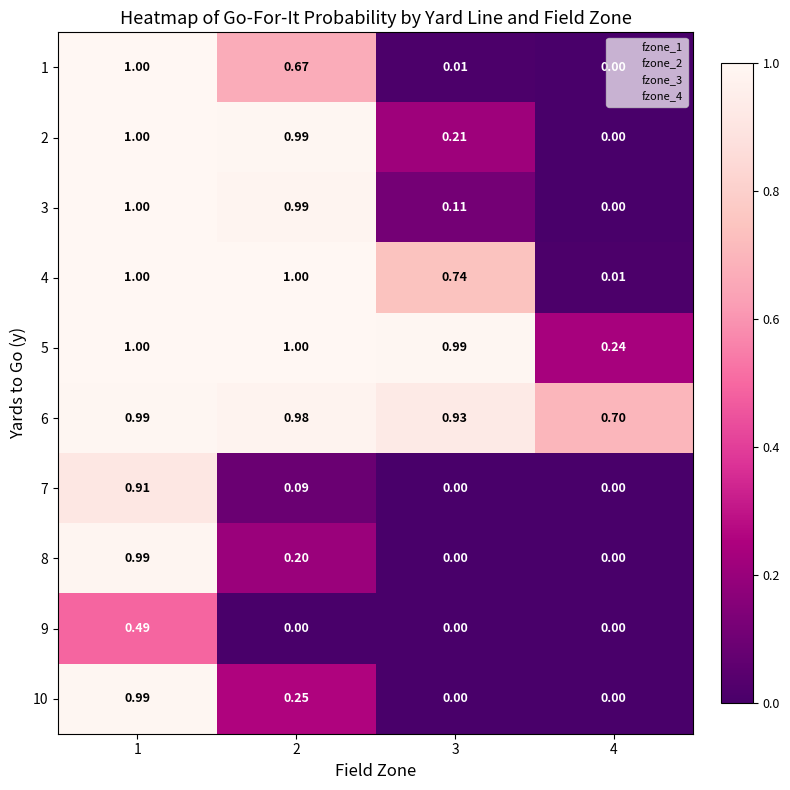

Is the value of 3 at 1 greater than the value of 2 at 4?

Yes